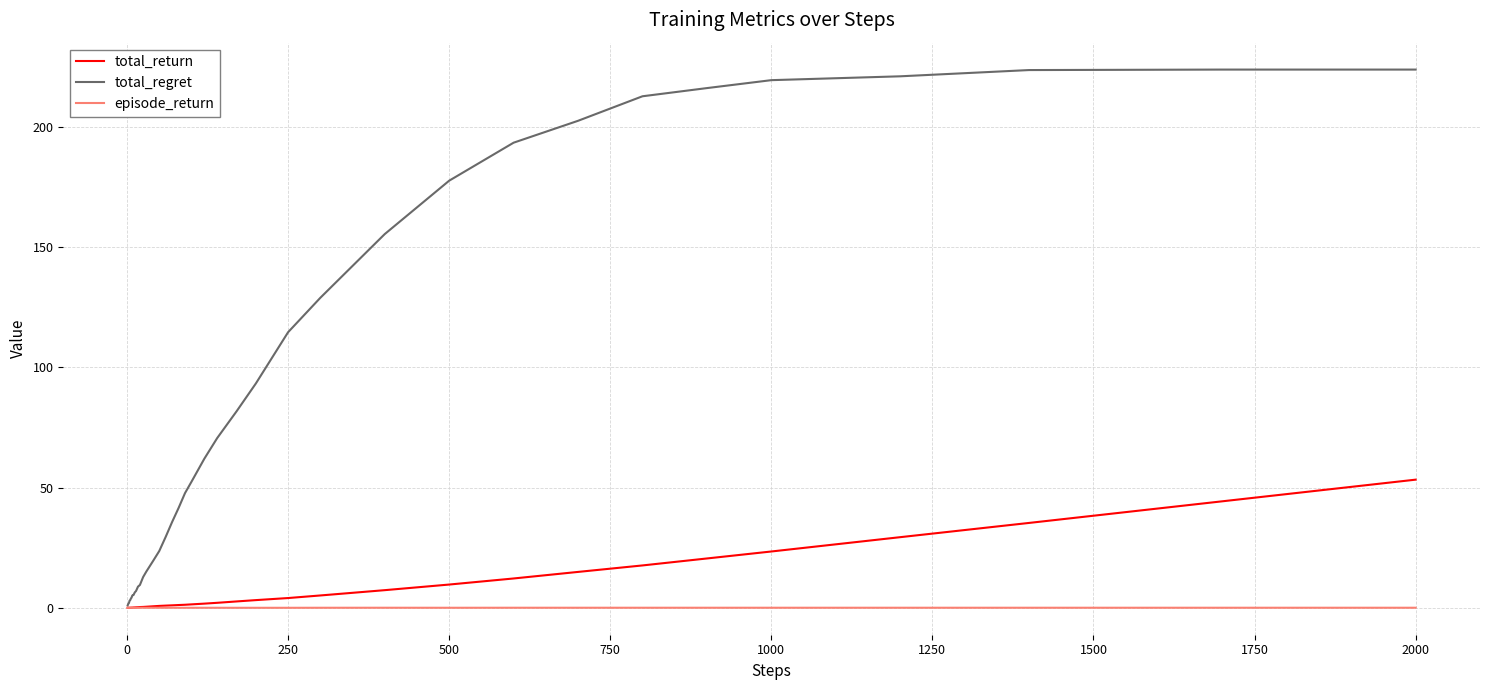

What are all the series names shown in the legend?

total_return, total_regret, episode_return